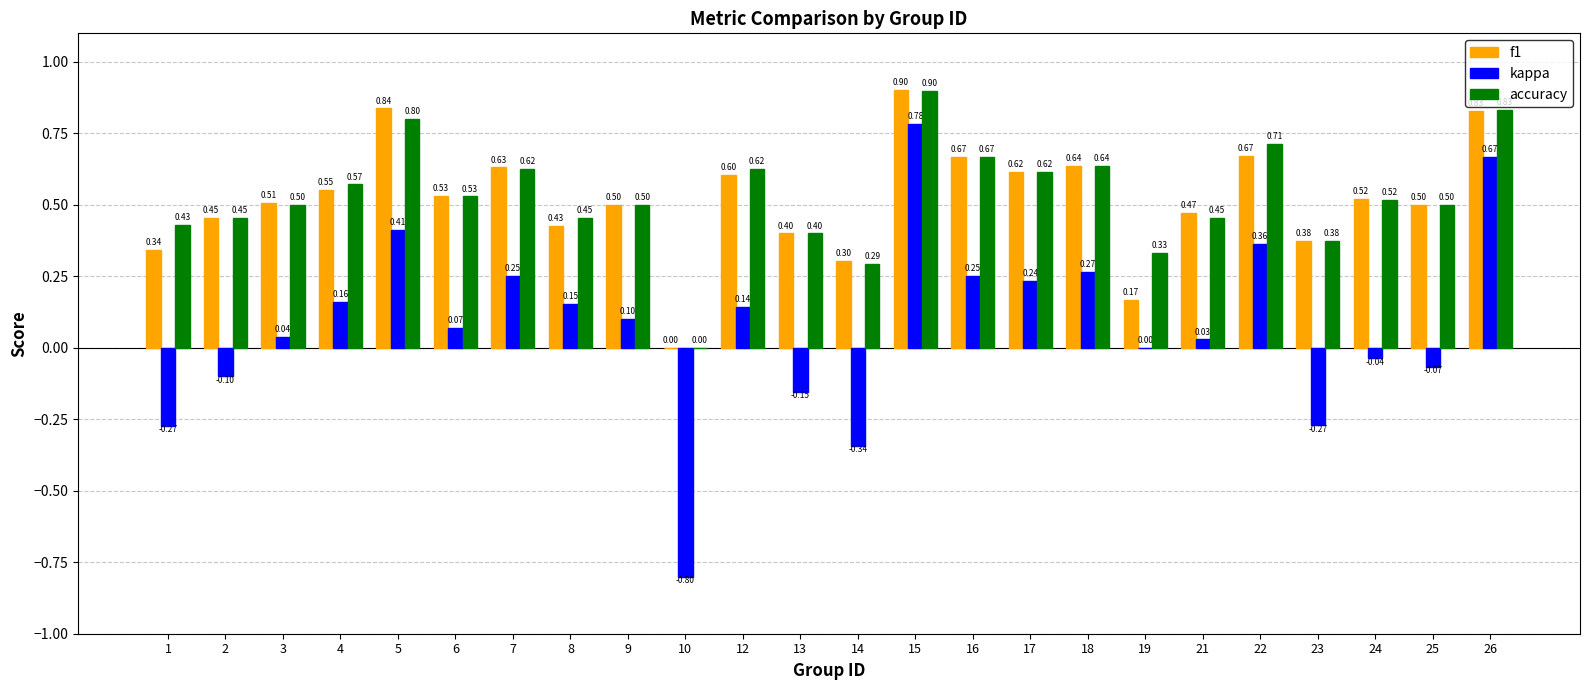

Between 9 and 26, which series saw the biggest shift?

kappa